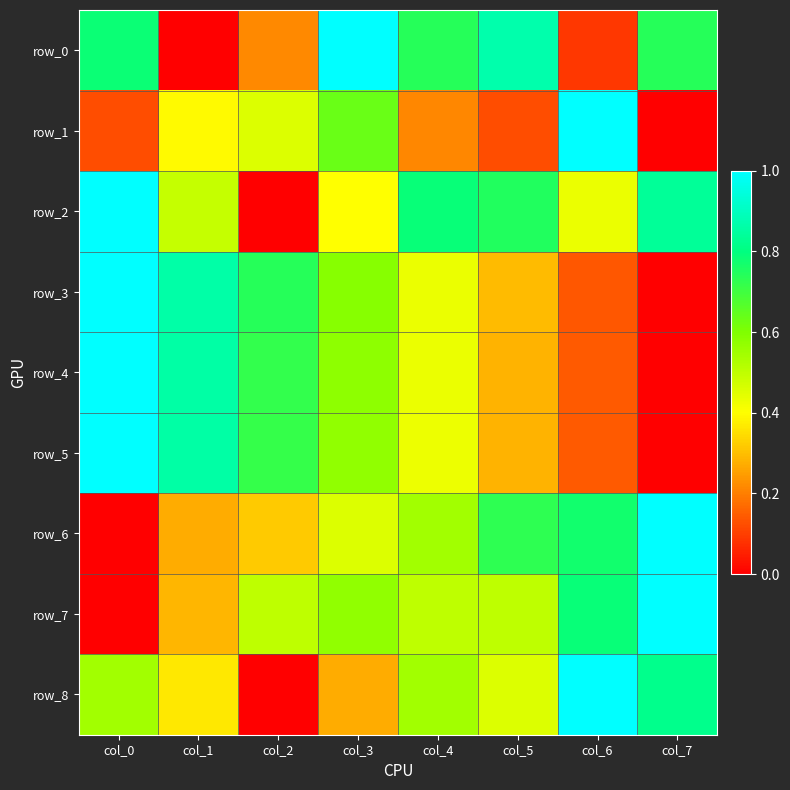

Between col_6 and col_7, which is larger?

col_7